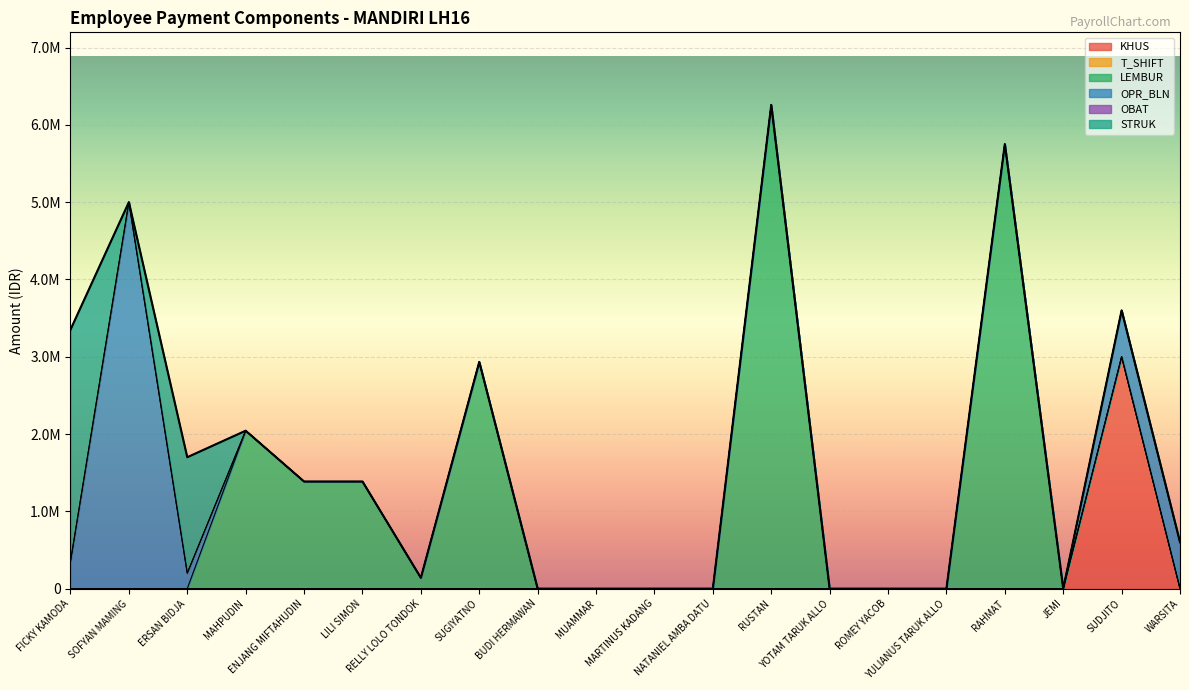

Where is T_SHIFT nearest to the value 0?

FICKY KAMODA